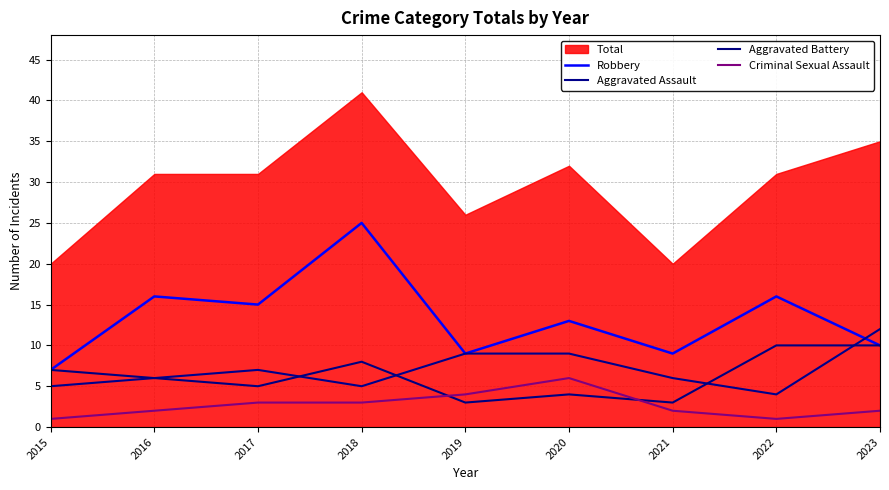

How many lines are shown in the chart?

4